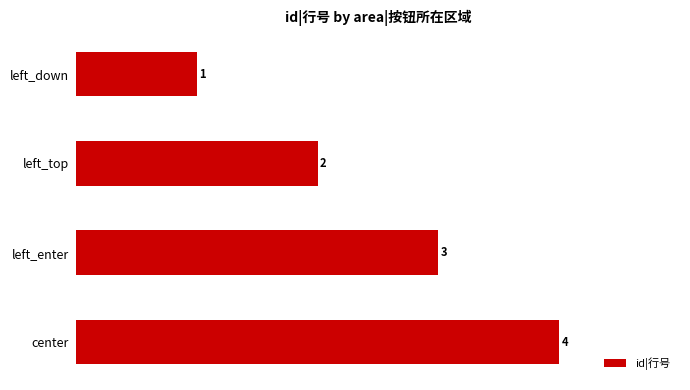

Which label corresponds to the largest value in the chart?

center